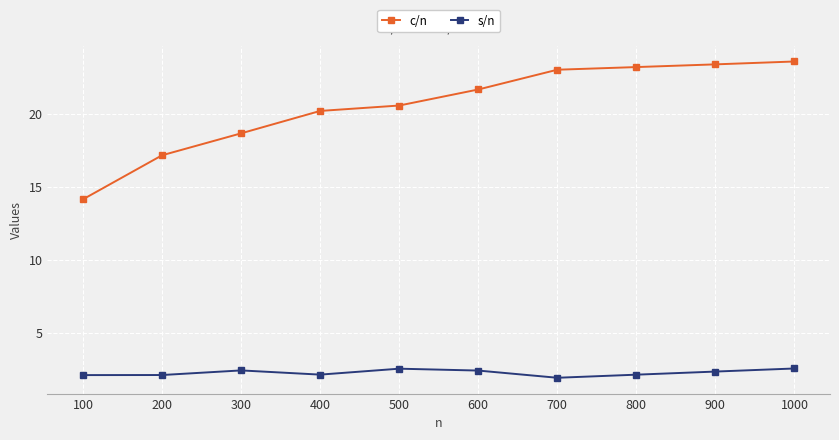

Rank the series at 100 from highest to lowest value.

c/n, s/n